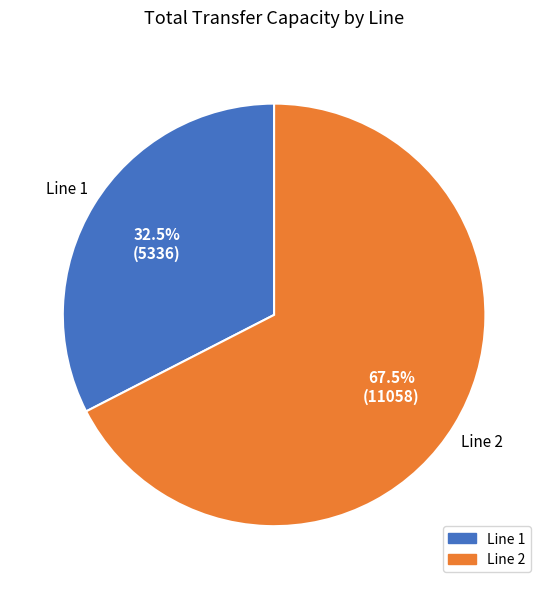

Is there a majority slice in this chart?

Yes